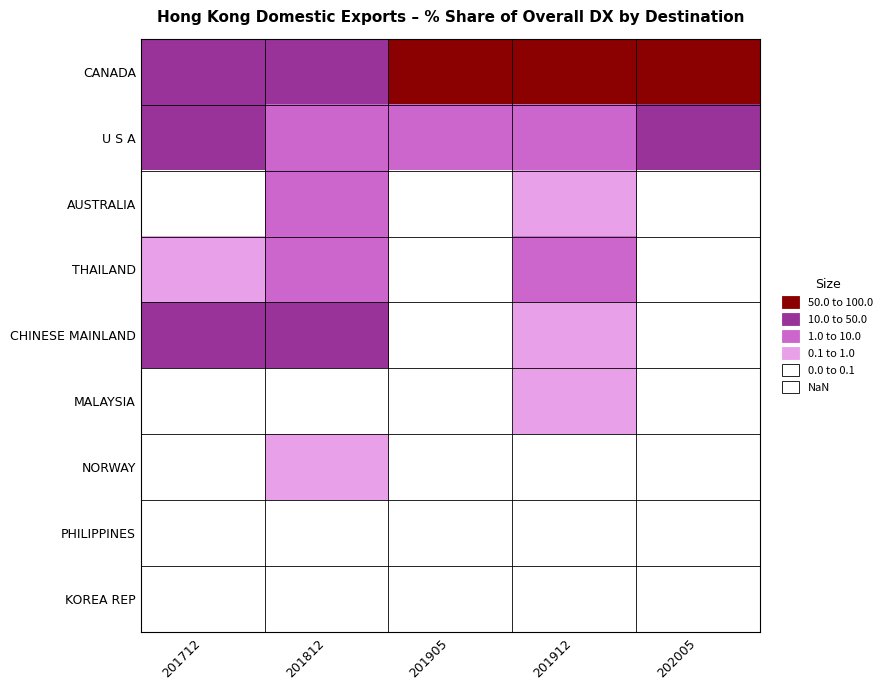

Reading left to right, what are all the values shown in this chart?

CANADA: 201712=15.7	201812=35.4	201905=98.8	201912=80.7	202005=57.5
U S A: 201712=40.6	201812=3.7	201905=1.0	201912=8.7	202005=42.4
AUSTRALIA: 201712=0.0	201812=7.5	201905=0.1	201912=0.1	202005=0.1
THAILAND: 201712=0.2	201812=4.3	201905=0.0	201912=9.7	202005=0.0
CHINESE MAINLAND: 201712=43.4	201812=49.0	201905=0.1	201912=0.2	202005=0.0
MALAYSIA: 201712=0.0	201812=0.0	201905=0.0	201912=0.6	202005=0.0
NORWAY: 201712=0.0	201812=0.2	201905=0.0	201912=0.0	202005=0.0
PHILIPPINES: 201712=0.0	201812=0.0	201905=0.0	201912=0.0	202005=0.0
KOREA REP: 201712=0.0	201812=0.0	201905=0.0	201912=0.0	202005=0.0